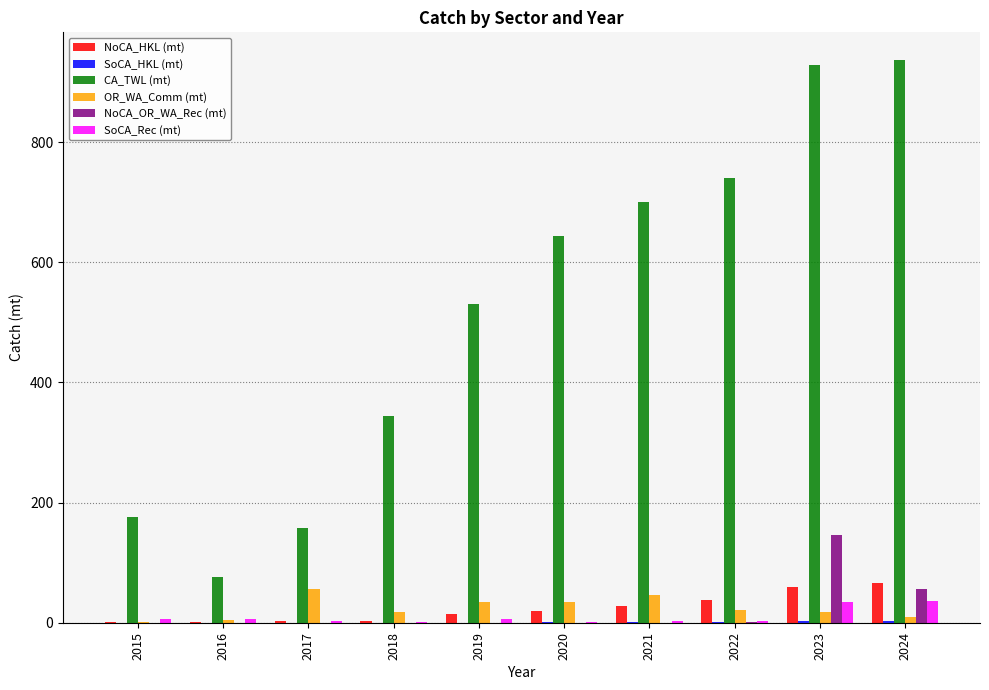

How many categories are shown in the chart?

10